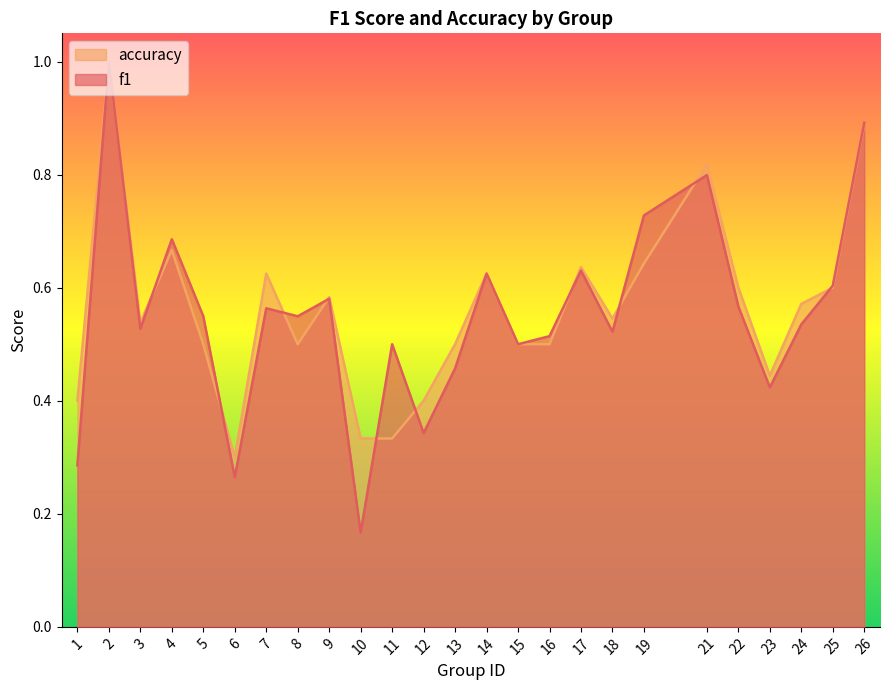

What value does the accuracy series have at 19?

0.6